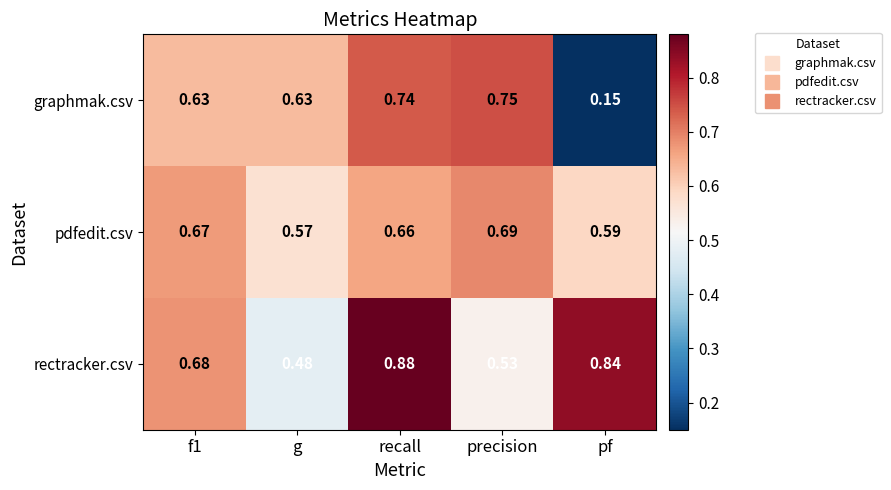

Which series has the widest spread of values?

graphmak.csv